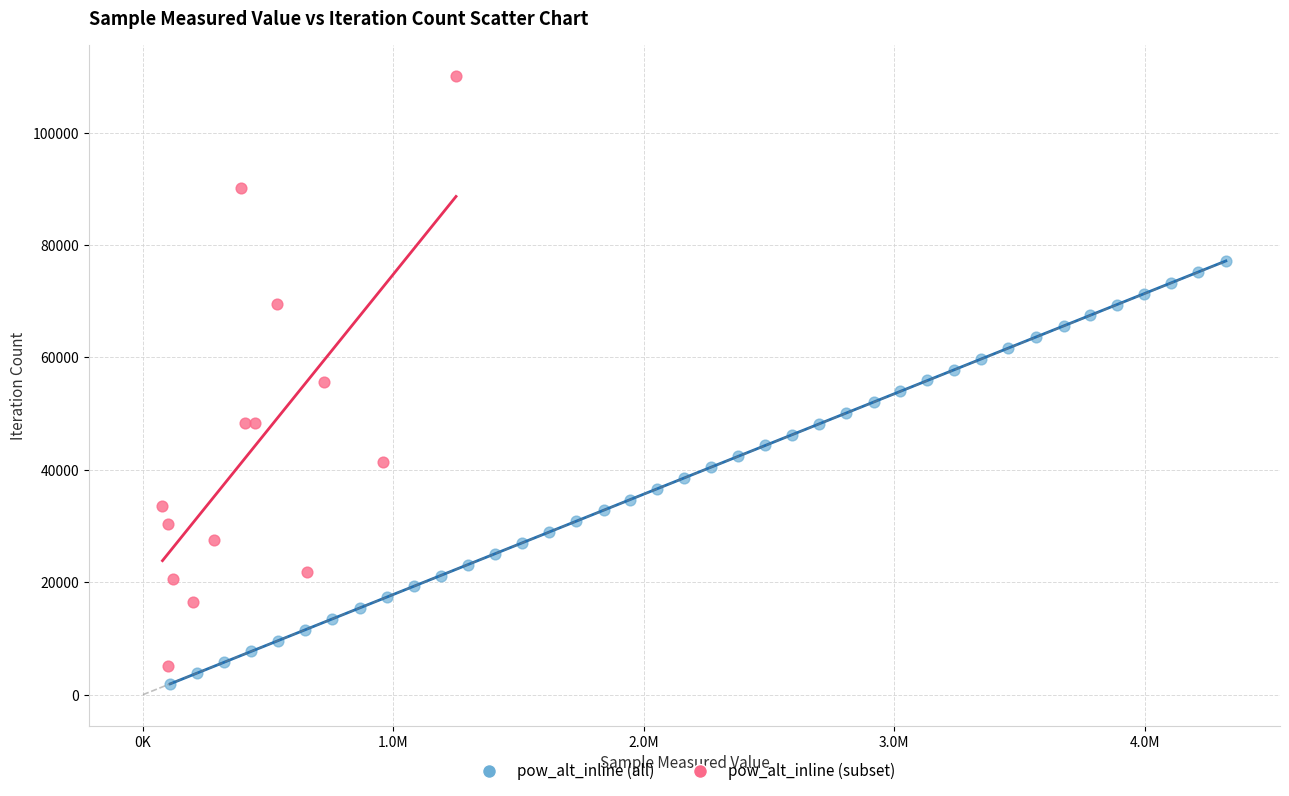

Which series contains the highest Y value?

pow_alt_inline (subset)